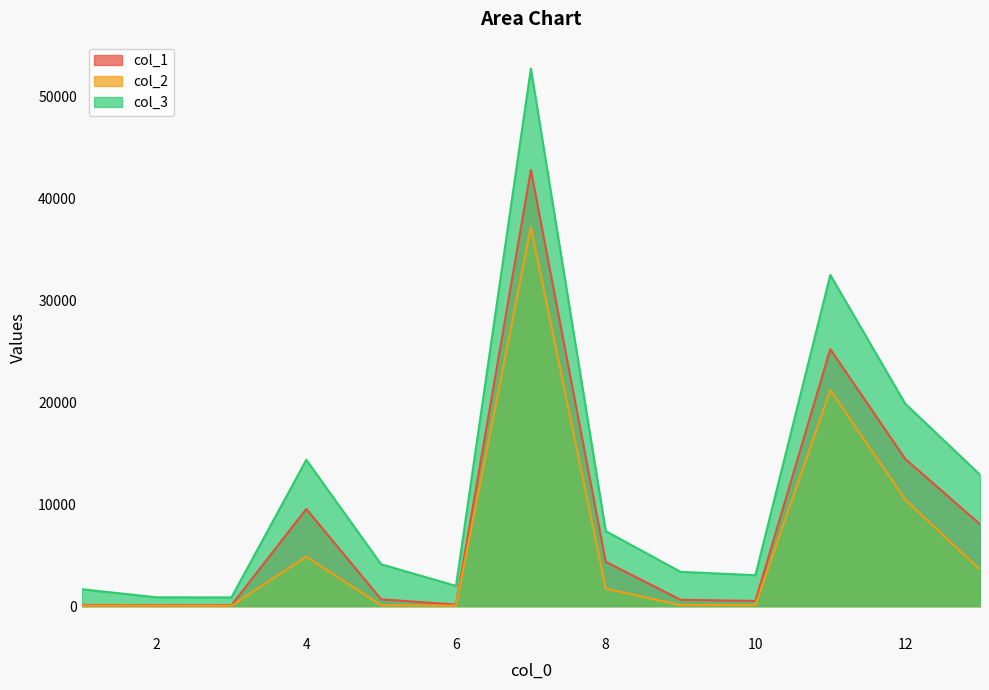

What is the total value across all series at 2?

982.9